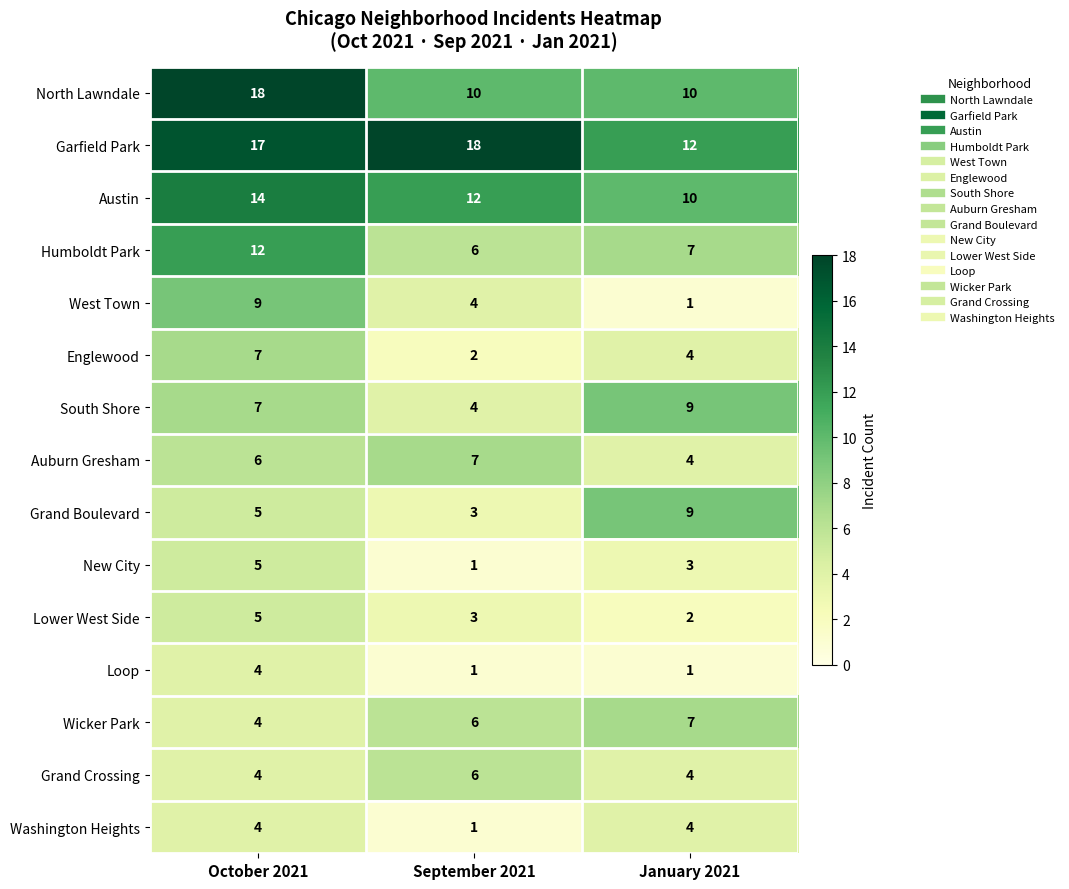

At which category is the sum across all series the highest?

October 2021